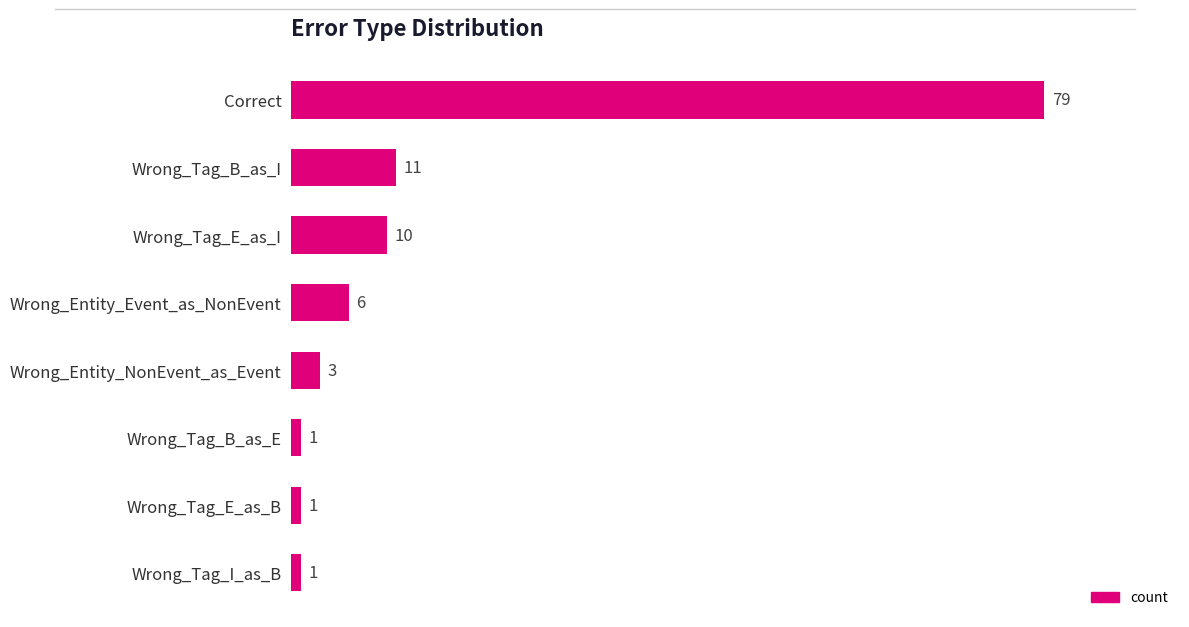

What is the ratio of the value at Correct to the value at Wrong_Tag_B_as_E?

79.0